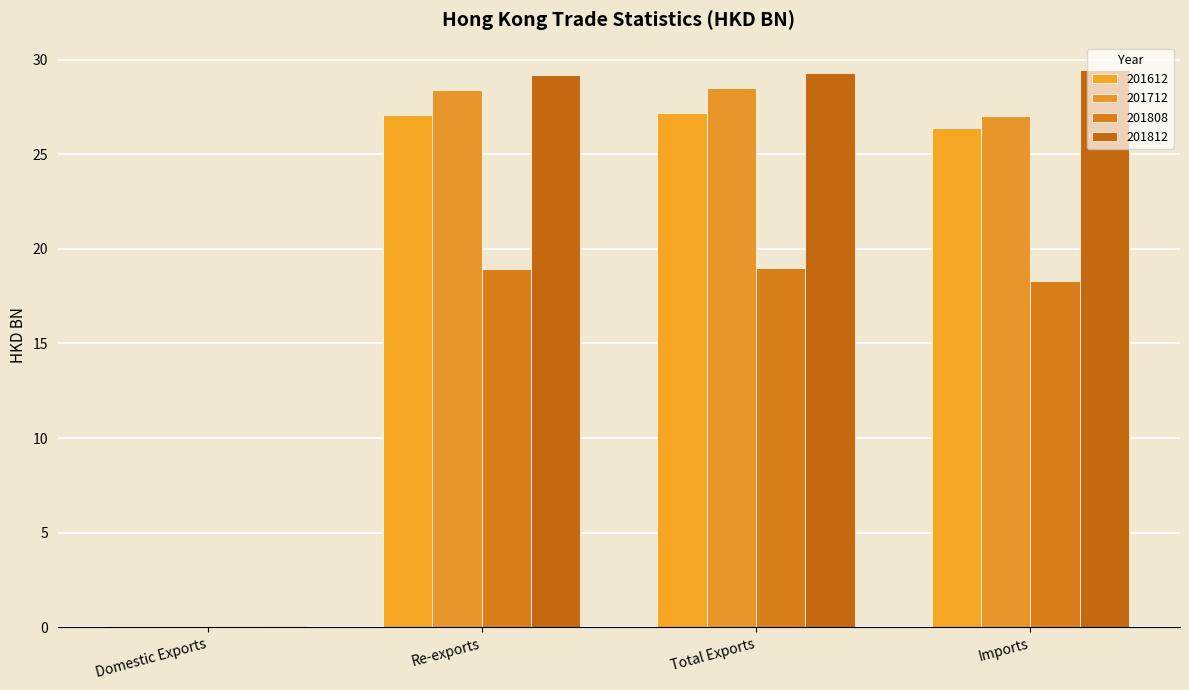

What is the value of the 201812 bar at the 4th from the left?

29.4